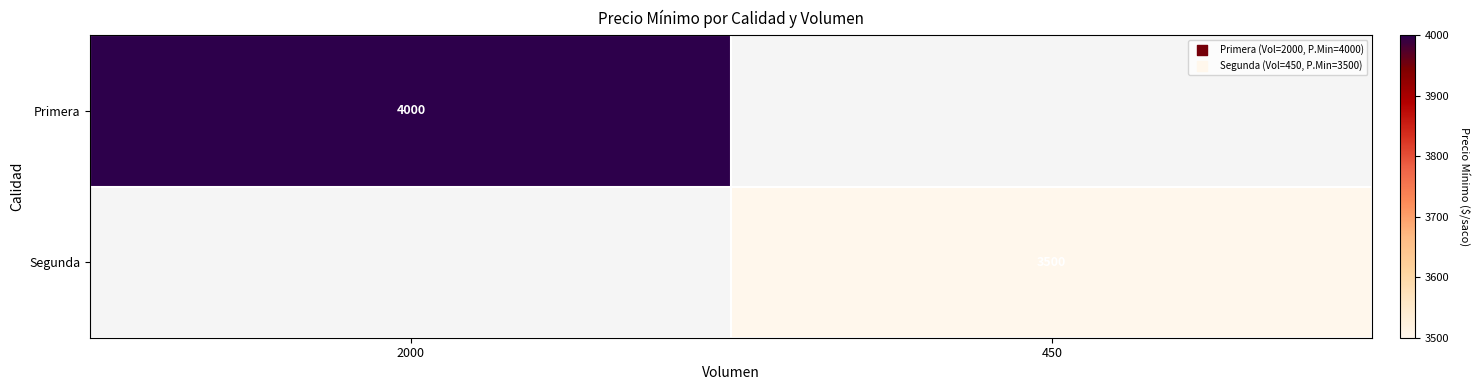

Count the number of categories in the chart.

2